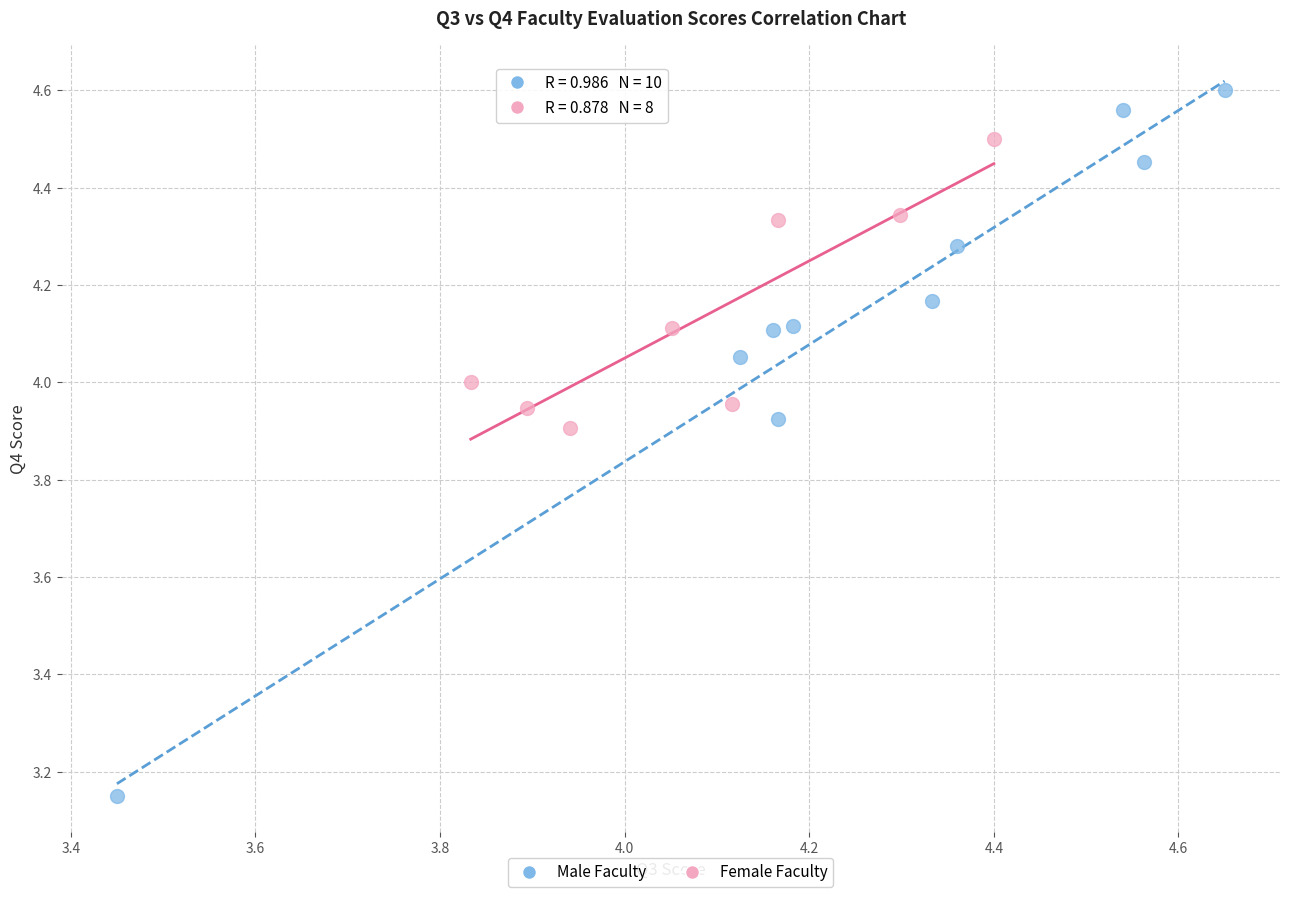

Which series has the largest Y range (max minus min)?

Male Faculty